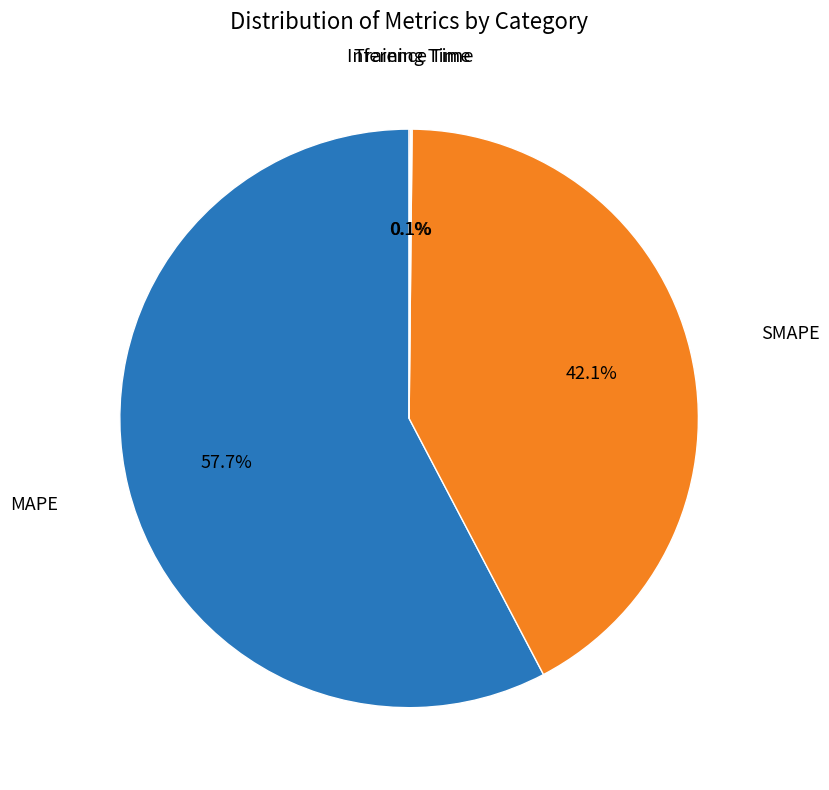

What is the ratio of the value at SMAPE to the value at MAPE?

0.7